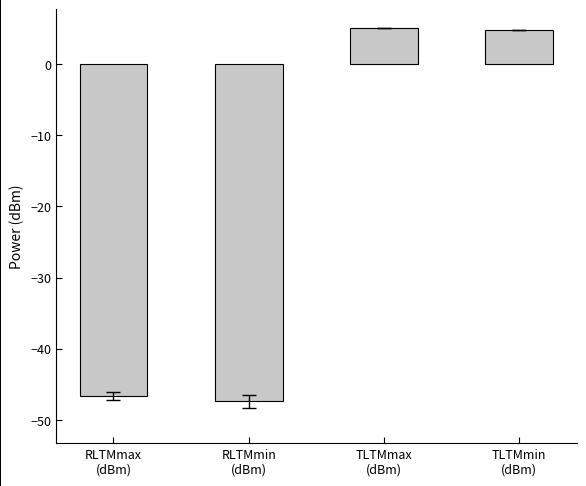

What is the average value?

-21.0